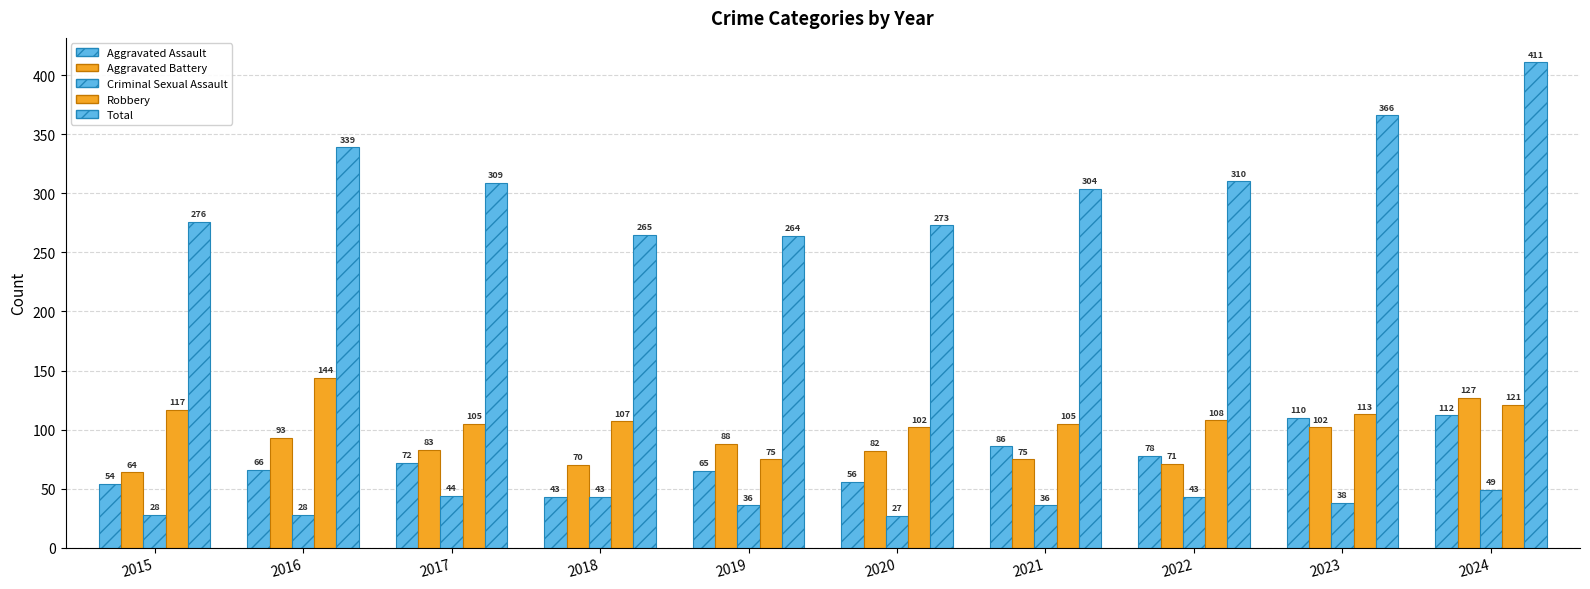

What is the minimum value shown in the chart?

27